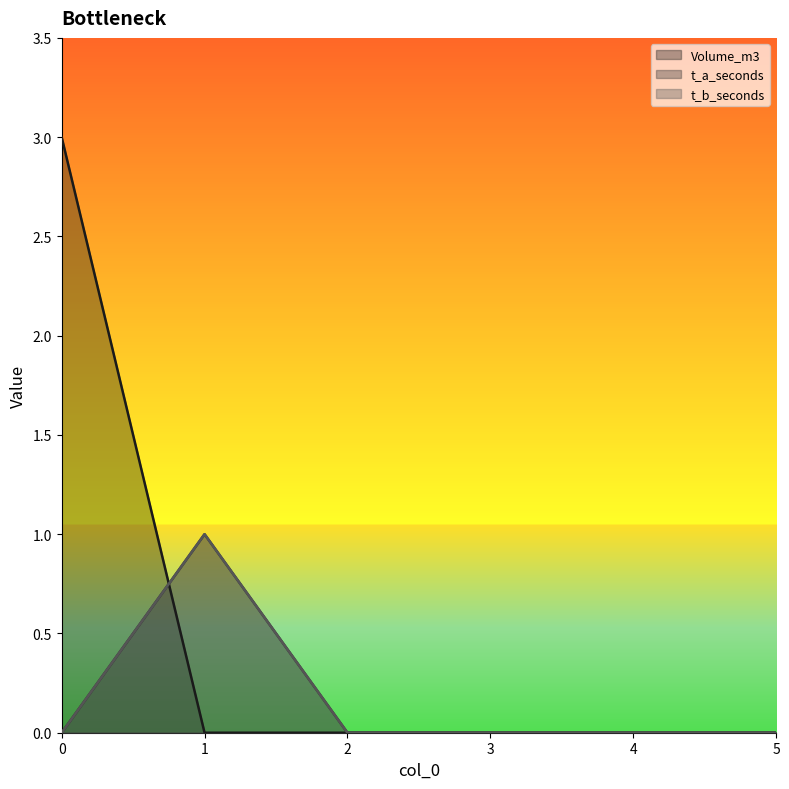

What is the difference between the t_a_seconds values at 2 and 1?

1